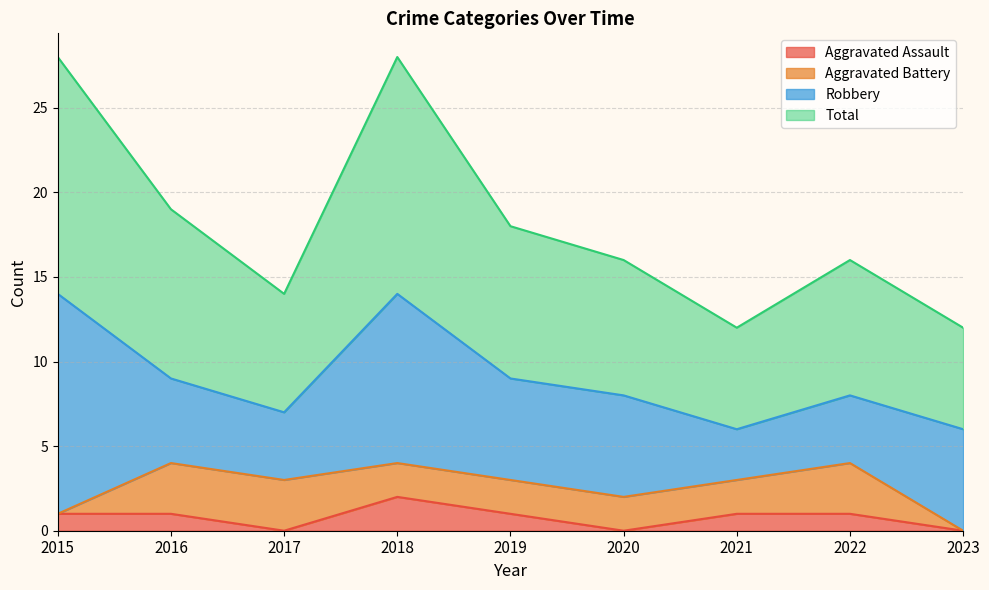

What is the average value of the Aggravated Assault series?

1